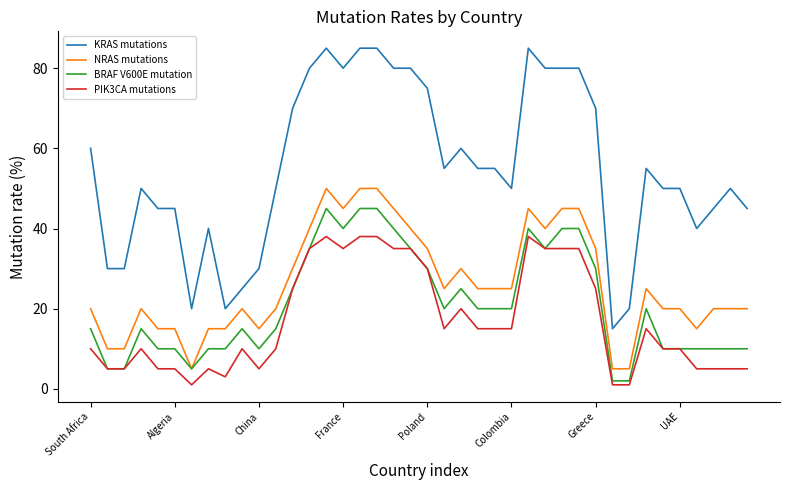

True or false: KRAS mutations and BRAF V600E mutation cross at least once.

False